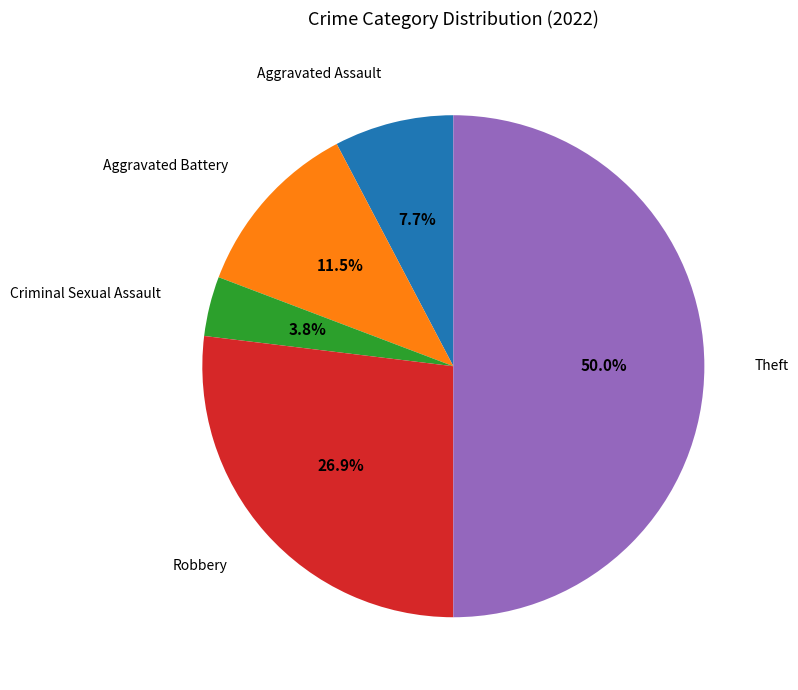

What percentage is NOT represented by Criminal Sexual Assault?

96.2%